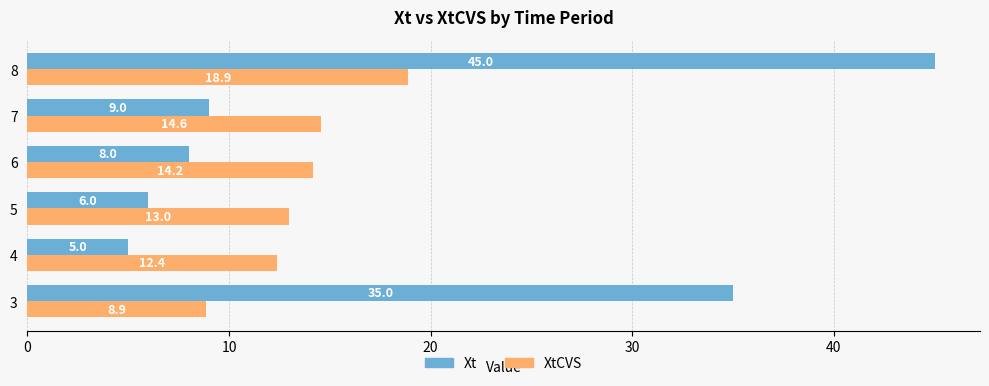

The Xt series shows 13.2 at 7. True or false?

False